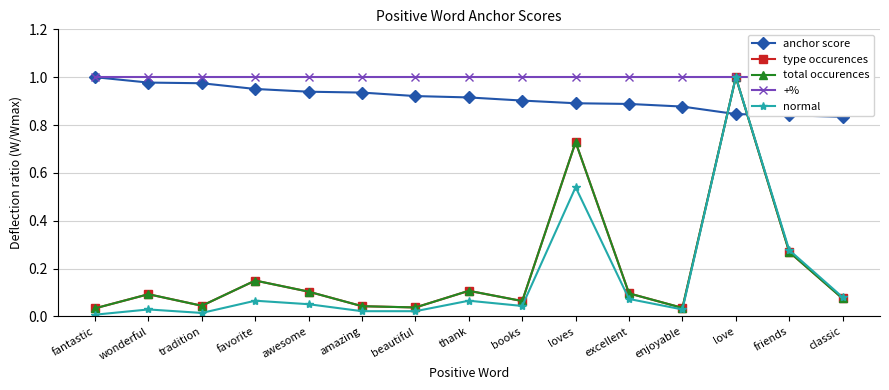

Count the number of data series in this chart.

5